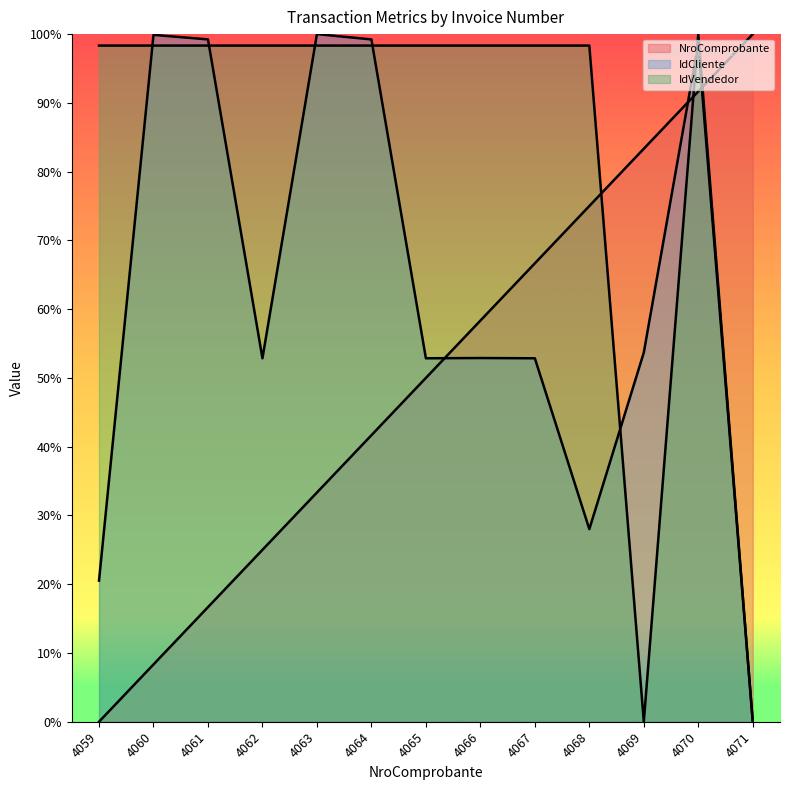

At 4070, list the series in order from largest to smallest.

IdVendedor, IdCliente, NroComprobante